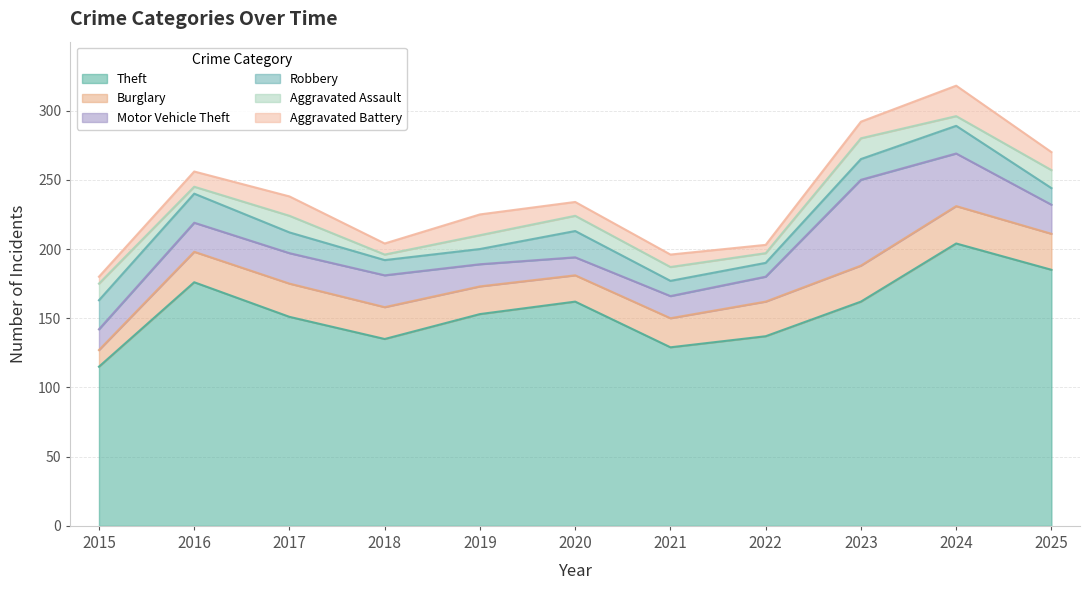

What is the approximate value of Robbery at 2020, to the nearest 10?

20